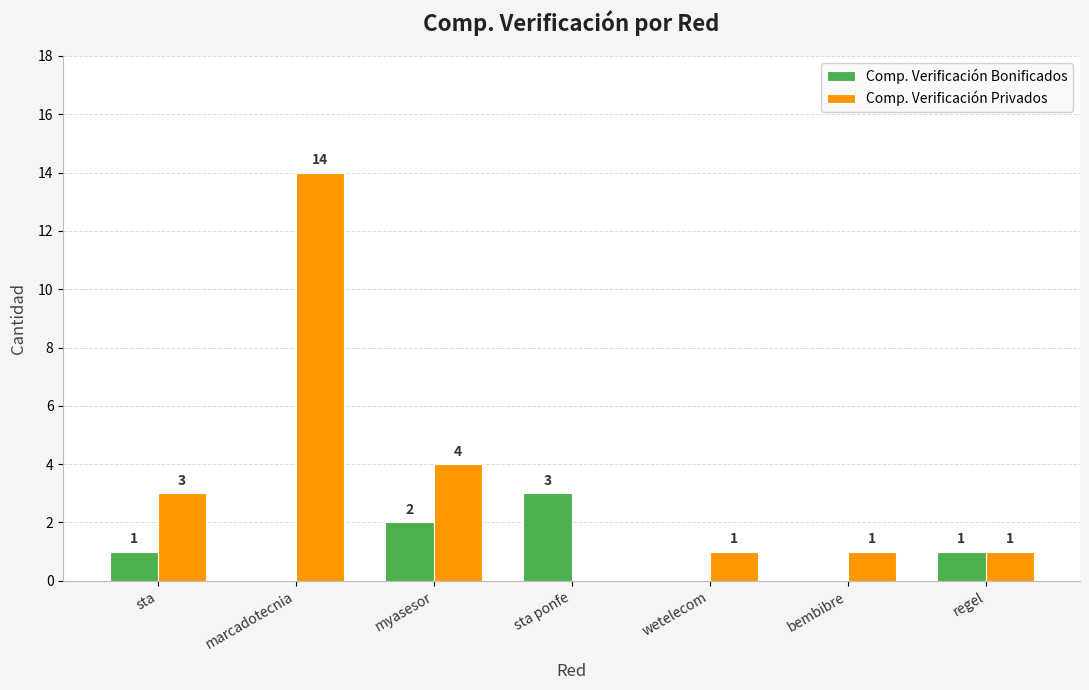

Reading left to right, extract all data points from this chart.

Comp. Verificación Bonificados: 1	0	2	3	0	0	1
Comp. Verificación Privados: 3	14	4	0	1	1	1